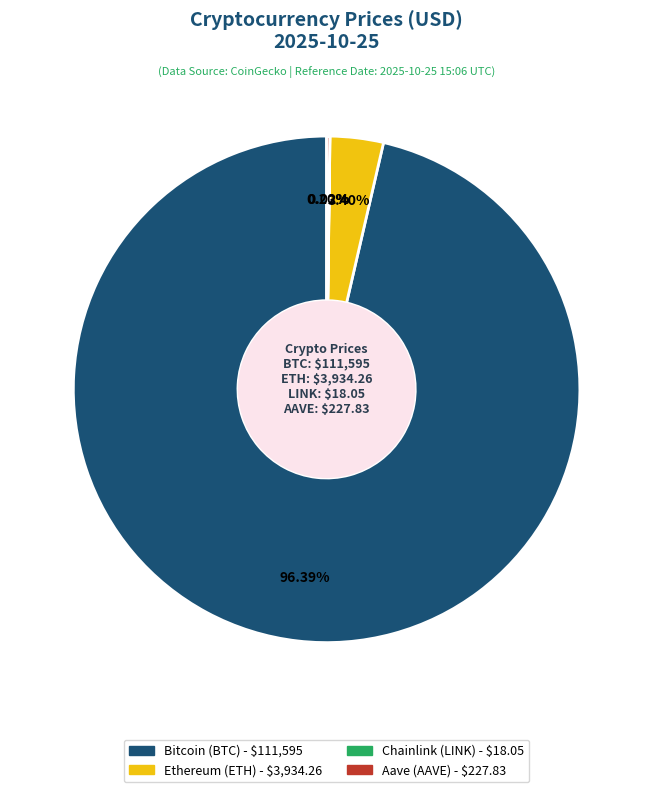

Which category has the biggest portion of the pie?

Bitcoin